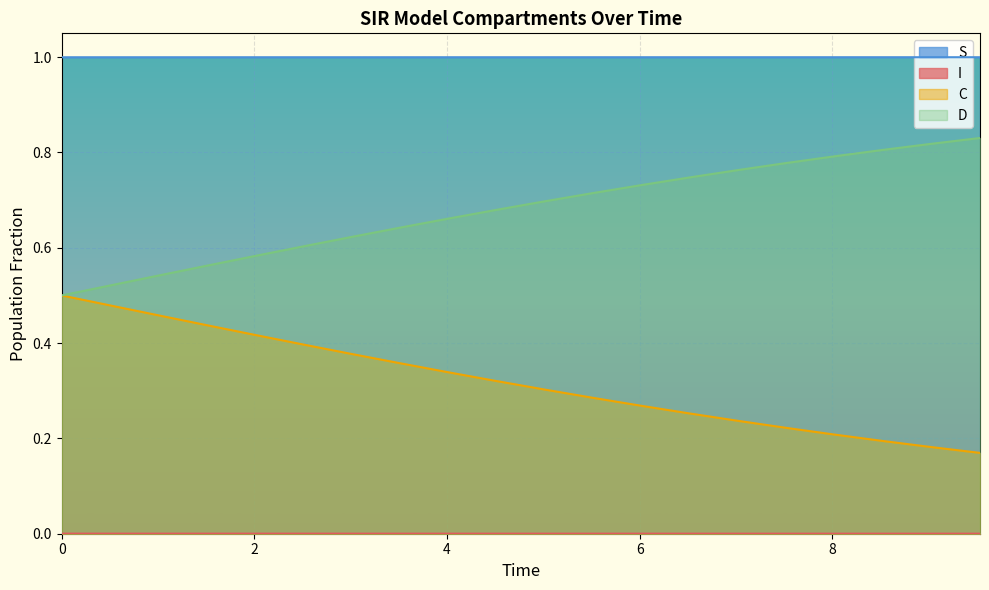

Does the chart display data point markers on the line(s)?

No